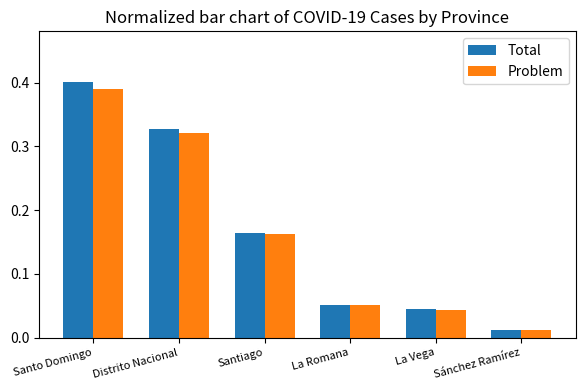

At which label is Problem closest to 0?

Sánchez Ramírez